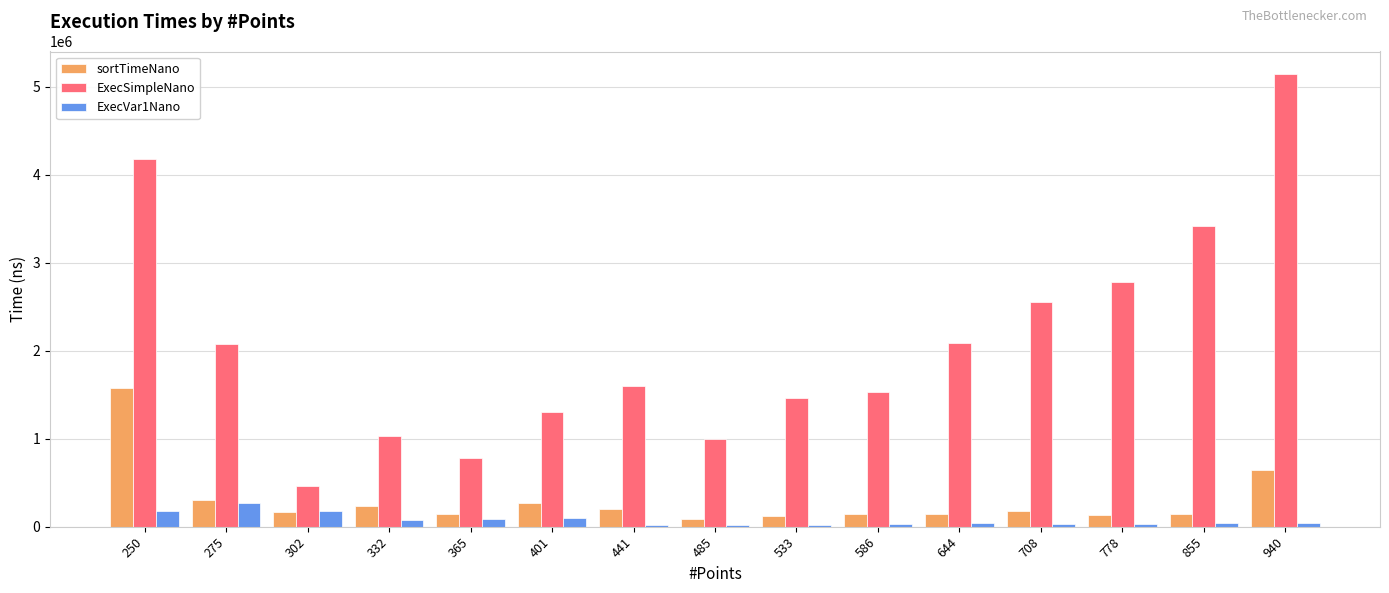

Which series has the largest total across all categories?

ExecSimpleNano